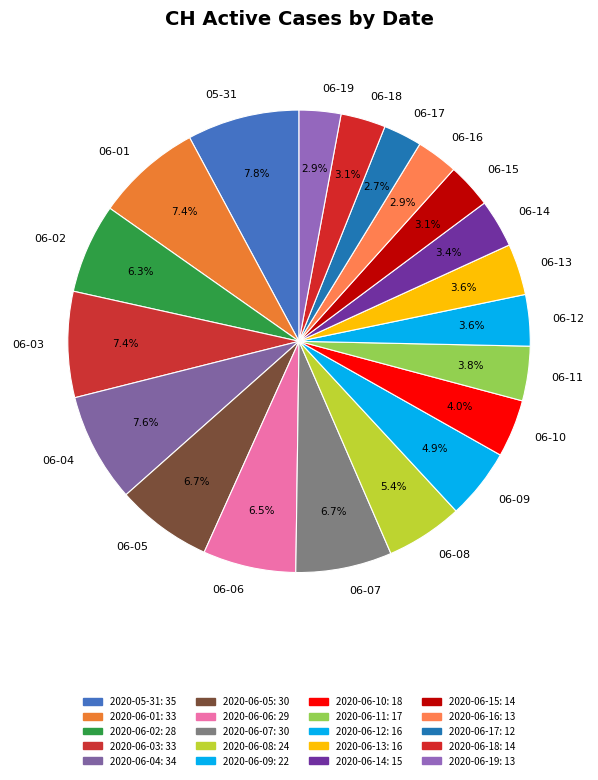

What is the total percentage of 06-12 and 06-15?

6.7%